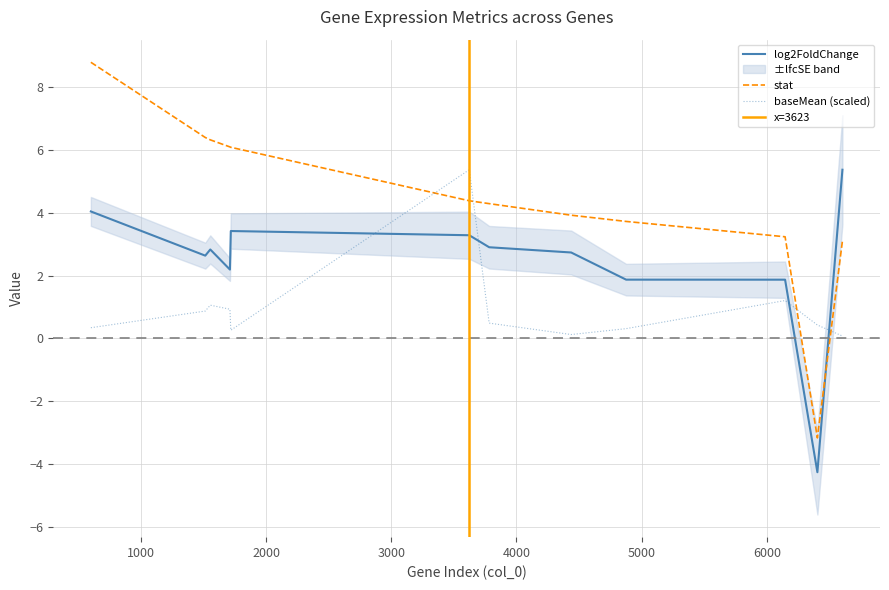

True or false: log2FoldChange has more than 0 interior local peaks.

True